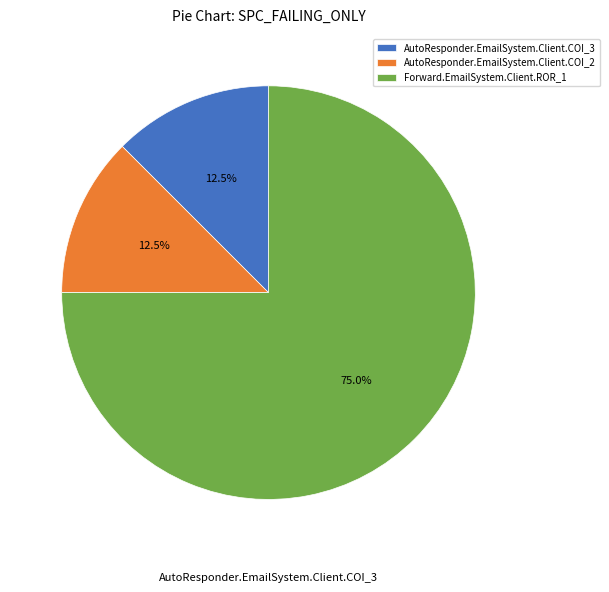

To the nearest percent, what is the combined percentage of Forward.EmailSystem.Client.ROR_1 and AutoResponder.EmailSystem.Client.COI_3?

88%